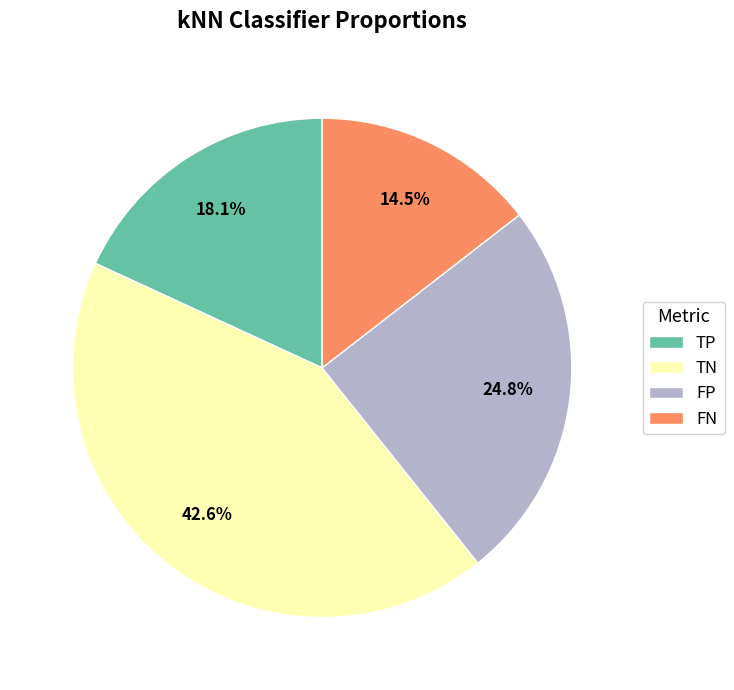

What is the smallest slice in the pie chart?

FN